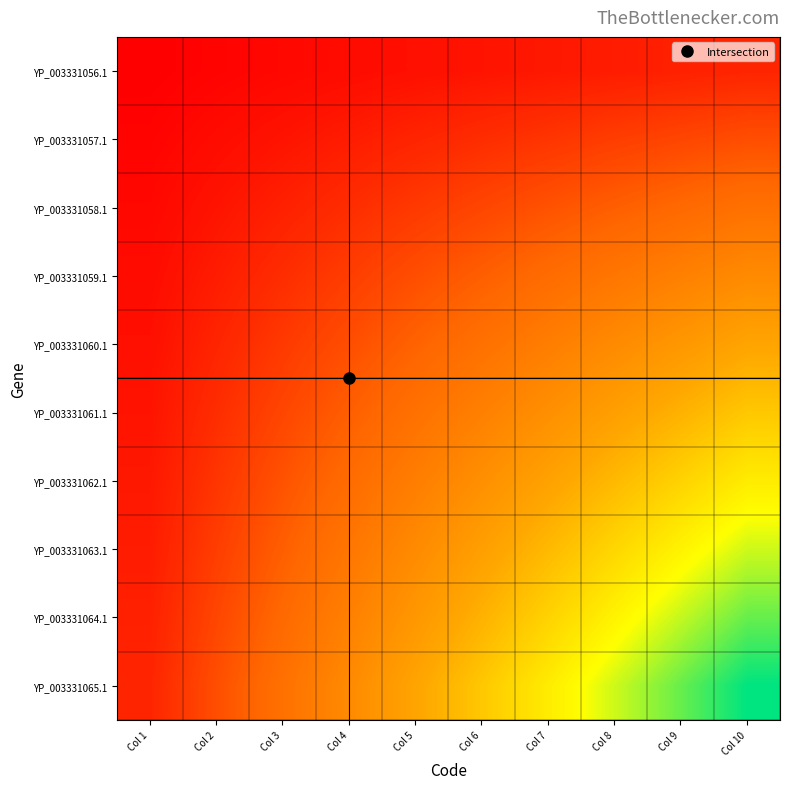

What is the difference between the highest and lowest values at Col 7?

2.5